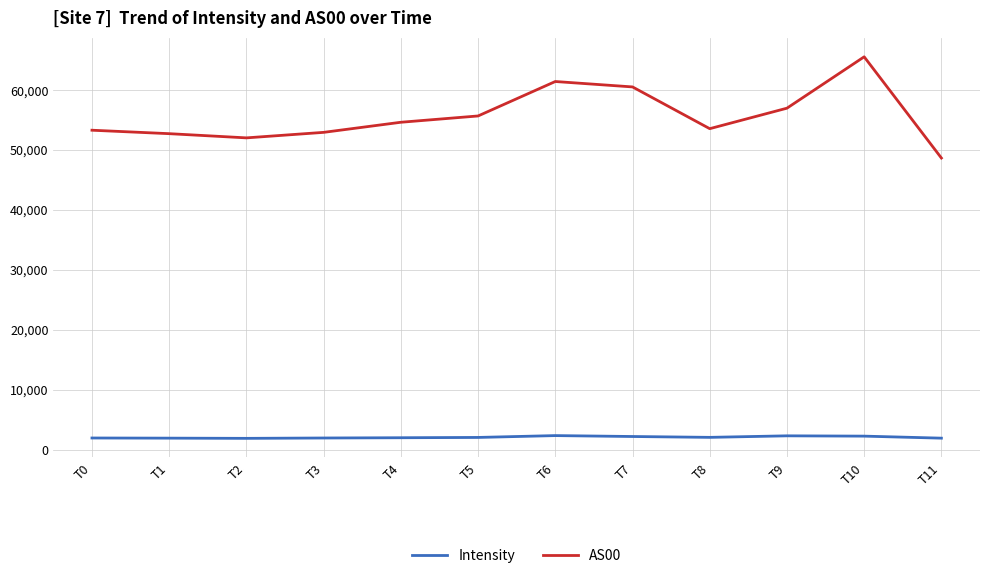

How many lines are shown in the chart?

2